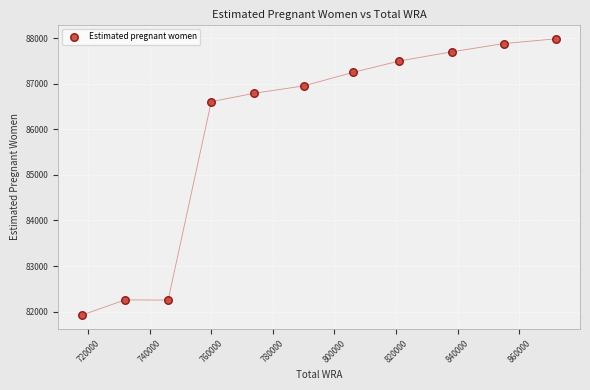

What Y value in the scatter plot is closest to 84955?

86606.7